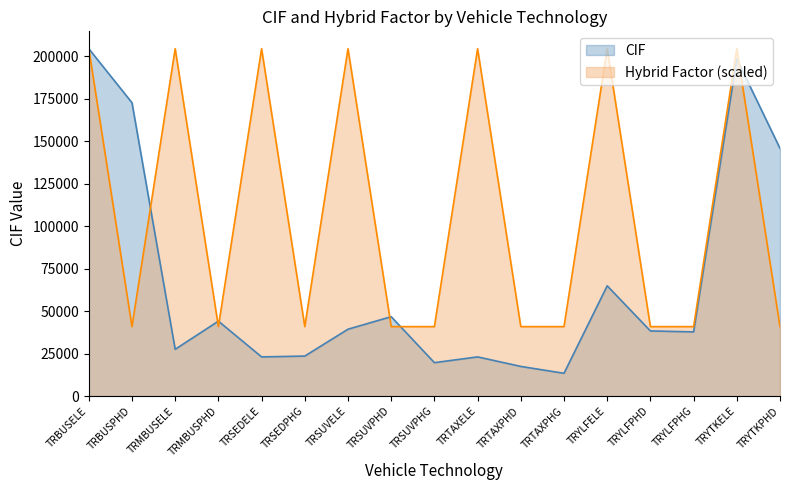

Is it true that Hybrid.Factor scaled equals 40872.1 at TRYLFPHG?

True